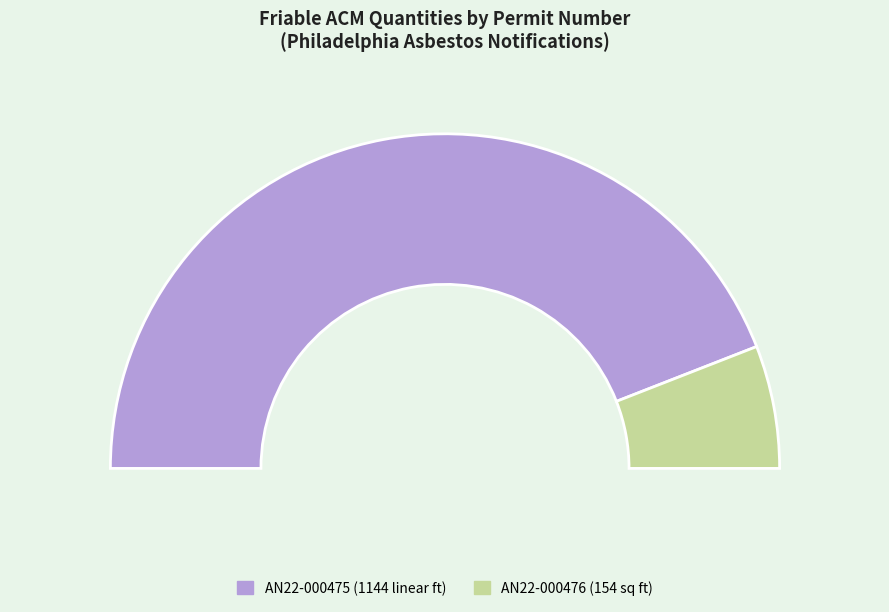

Combined, what portion of the pie is AN22-000476 and AN22-000475?

100.0%